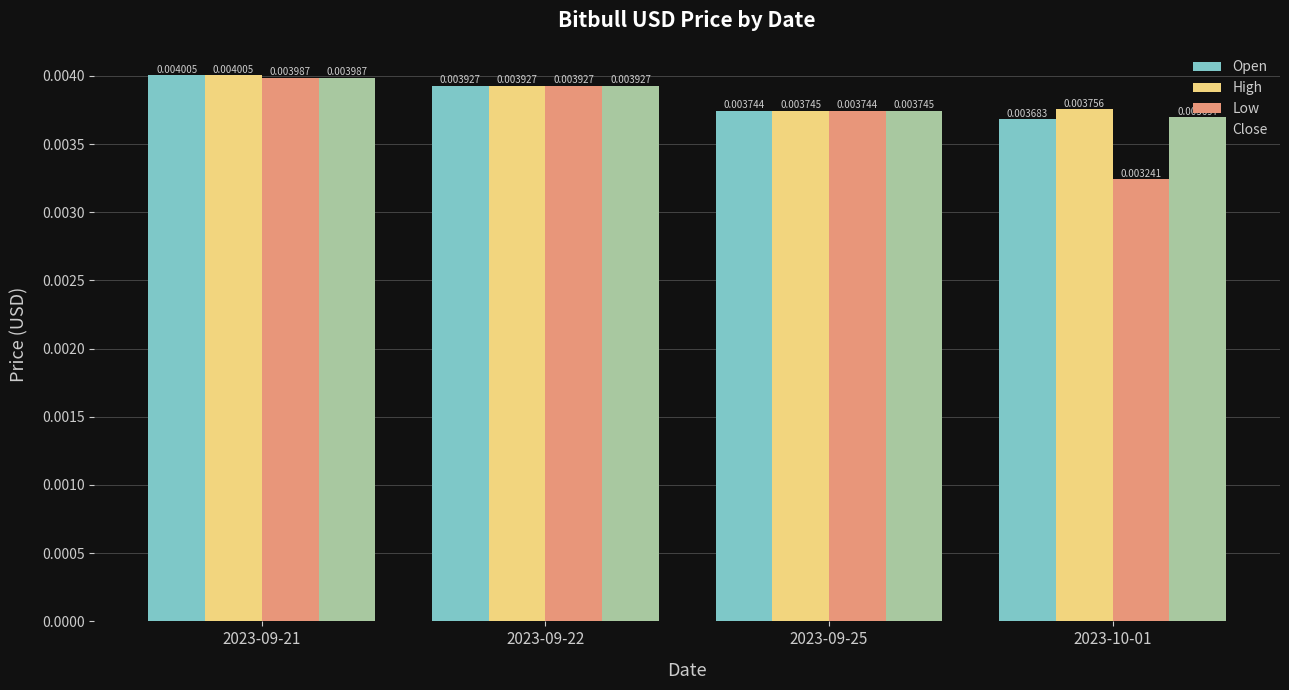

Is the value of Low at 2023-09-22 greater than the value of High at 2023-09-25?

Yes